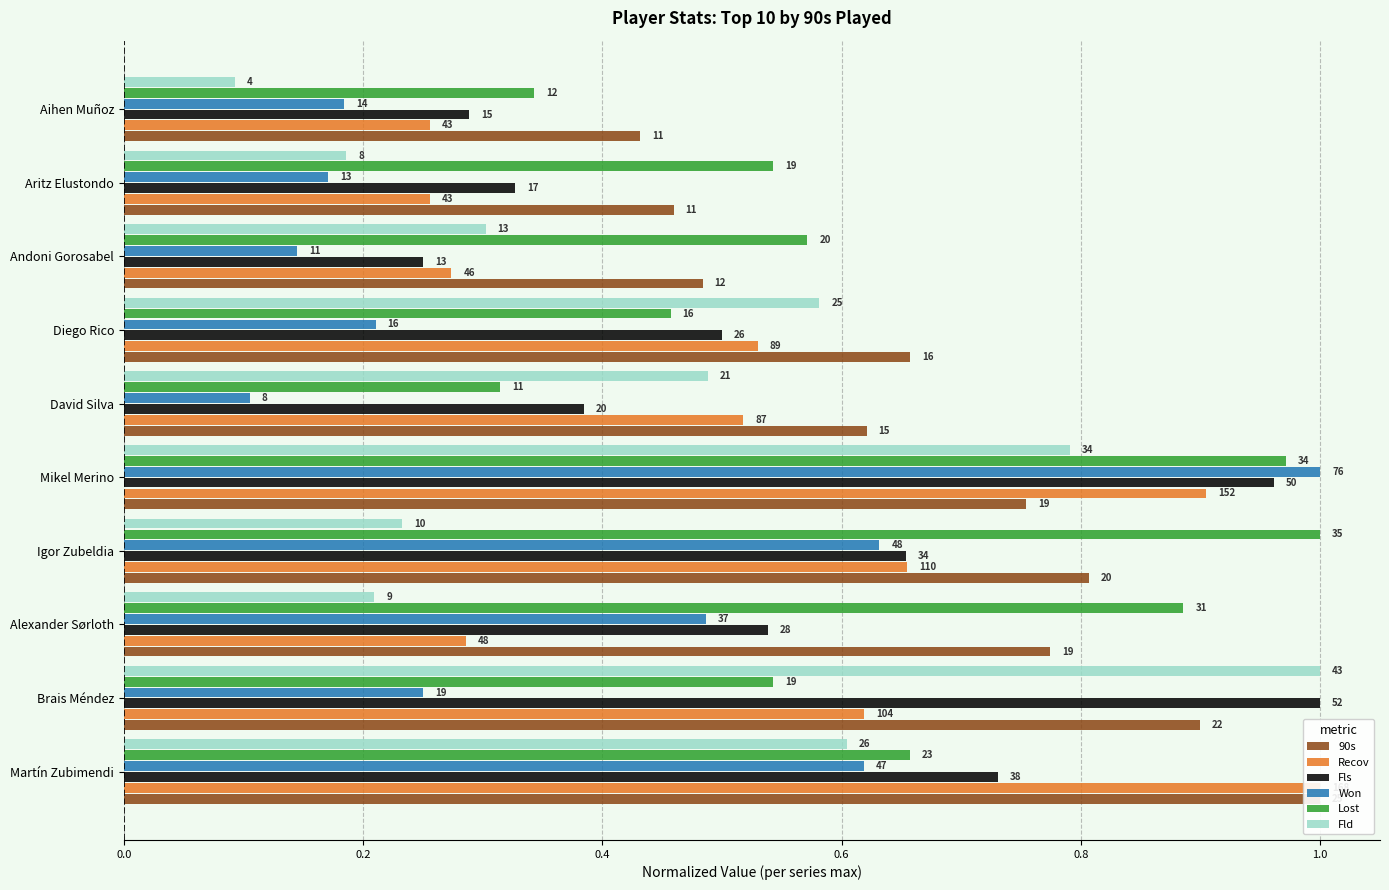

What is the difference between the second highest and second lowest values in the Recov series?

0.6